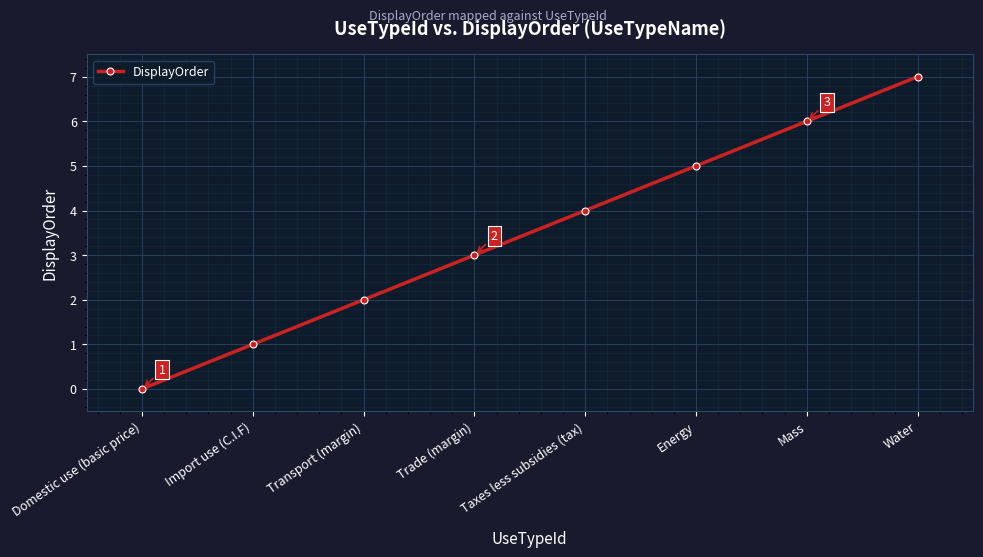

Reading left to right, list all the values displayed in this chart.

Domestic use (basic price)=0	Import use (C.I.F)=1	Transport (margin)=2	Trade (margin)=3	Taxes less subsidies (tax)=4	Energy=5	Mass=6	Water=7